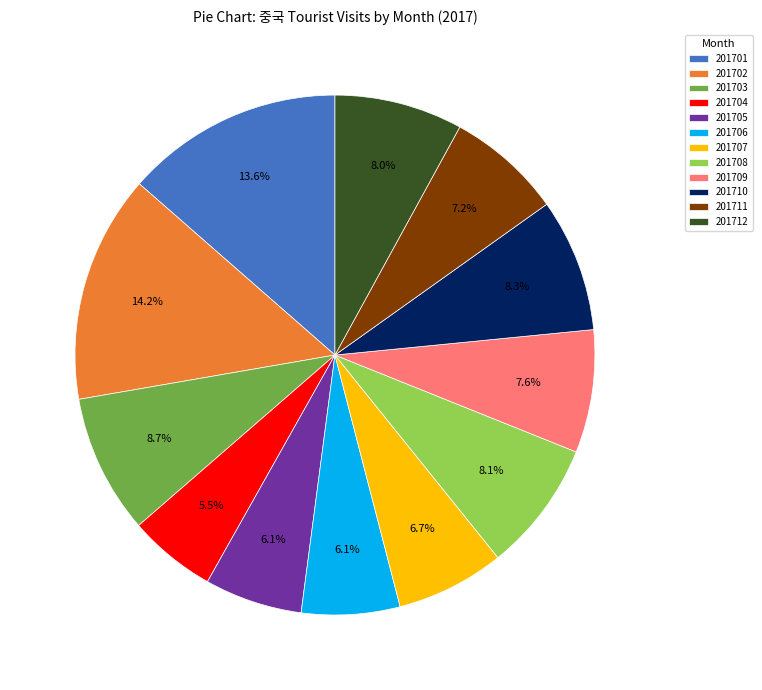

Between 201701 and 201706, which is larger?

201701